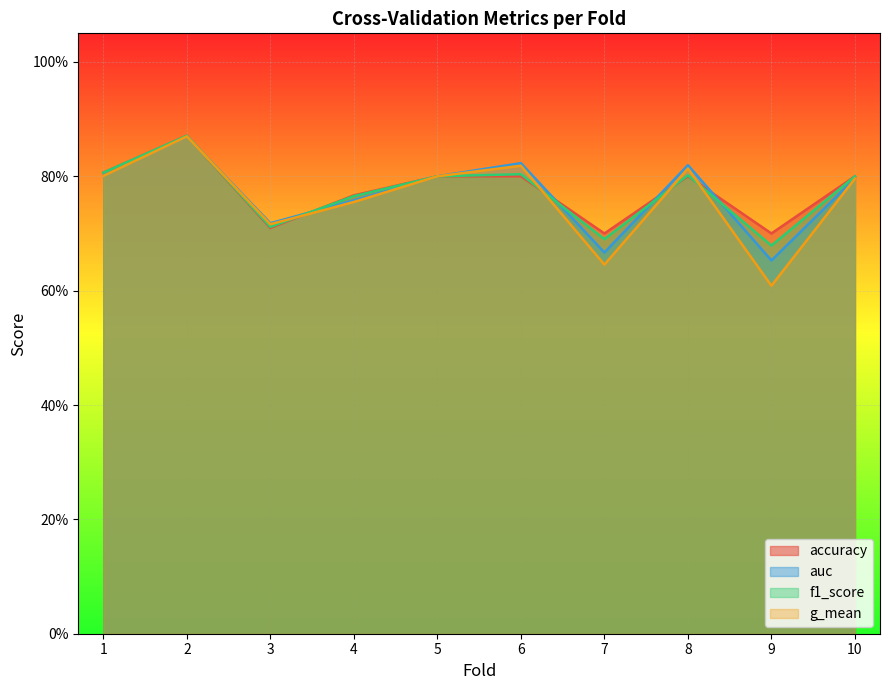

Where is auc nearest to the value 0?

9